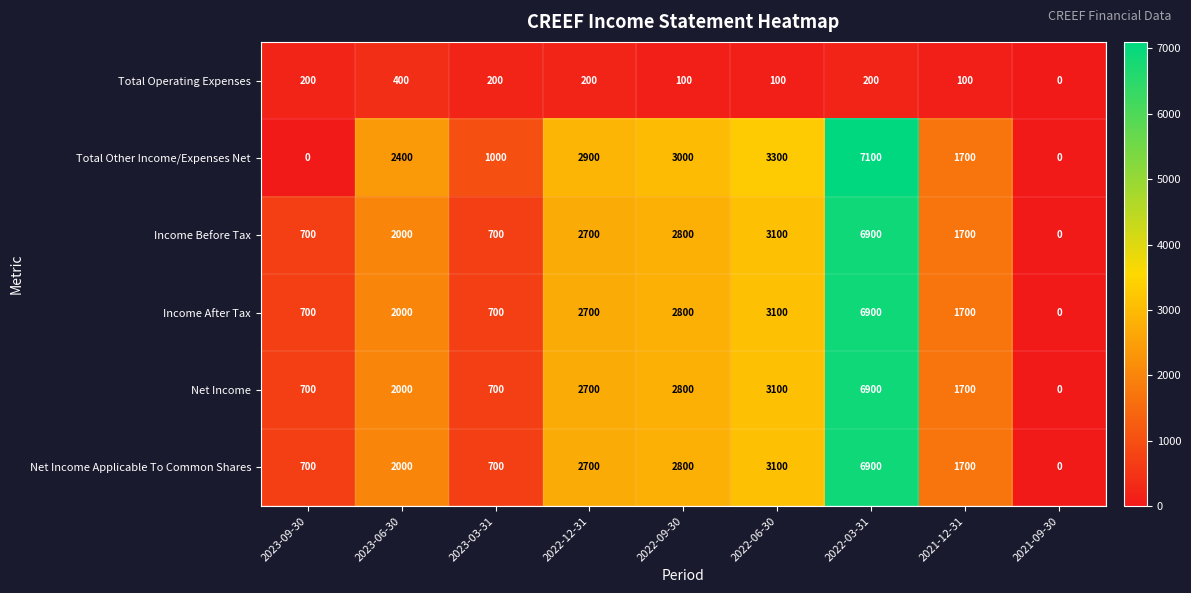

Count the number of categories in the chart.

9